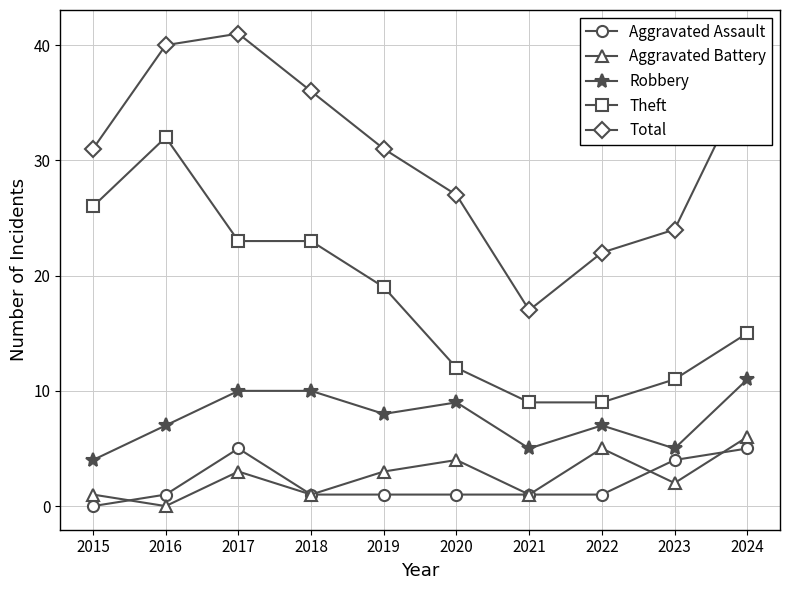

Count the number of data series in this chart.

5